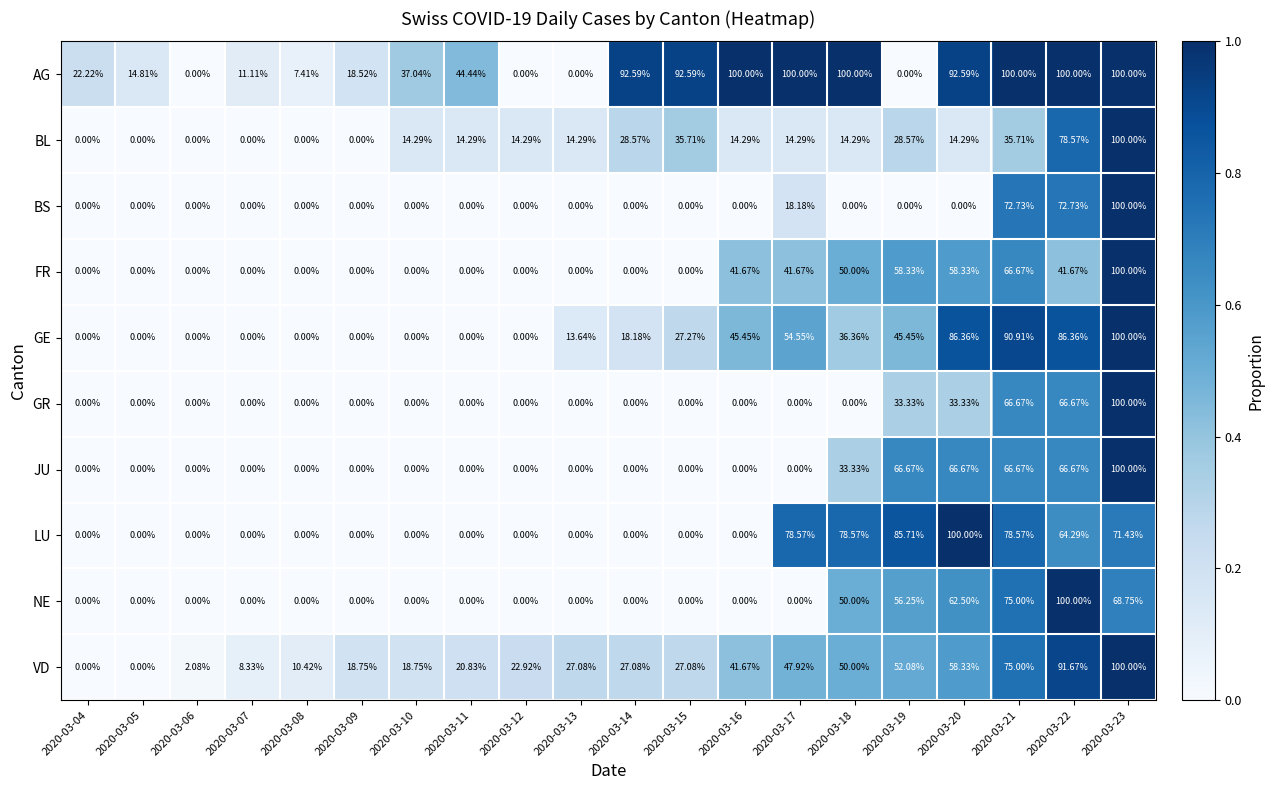

Which series has the largest total across all categories?

AG